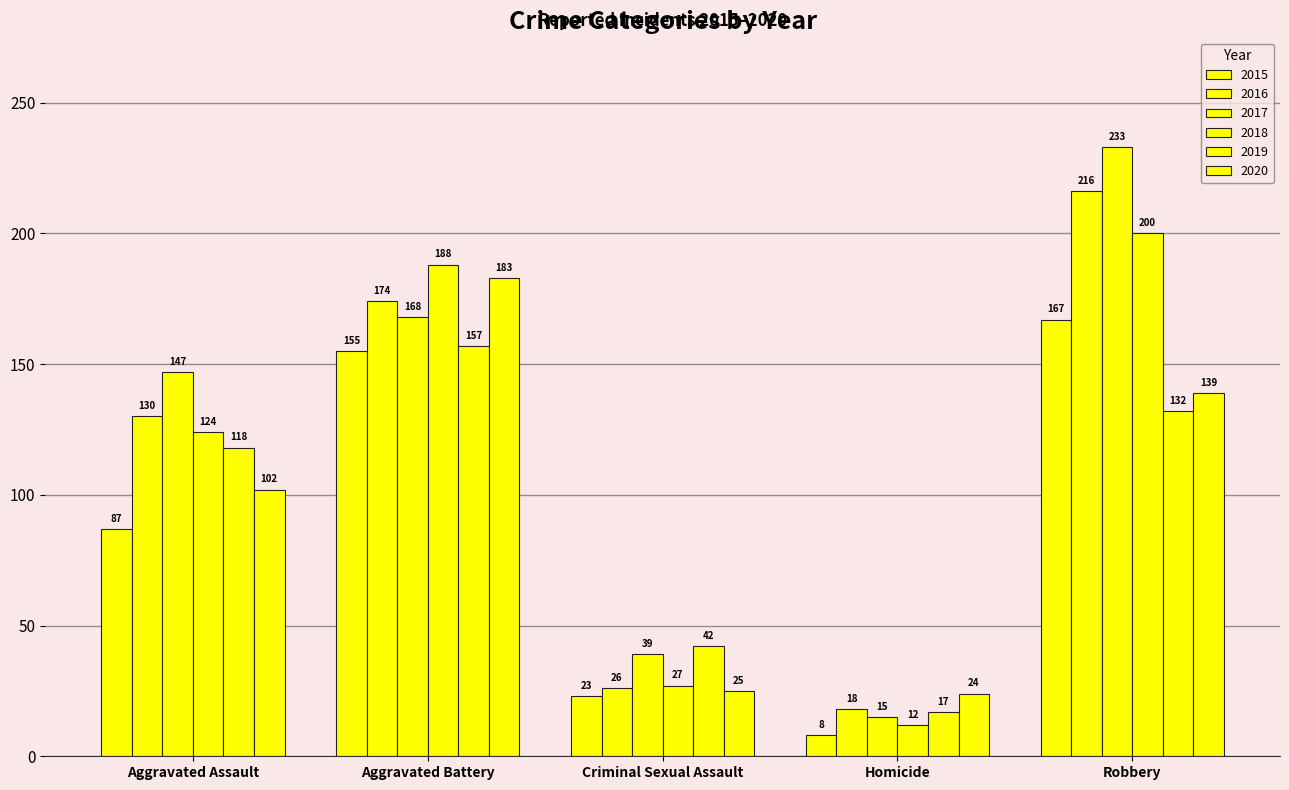

How many bars are there in total?

30